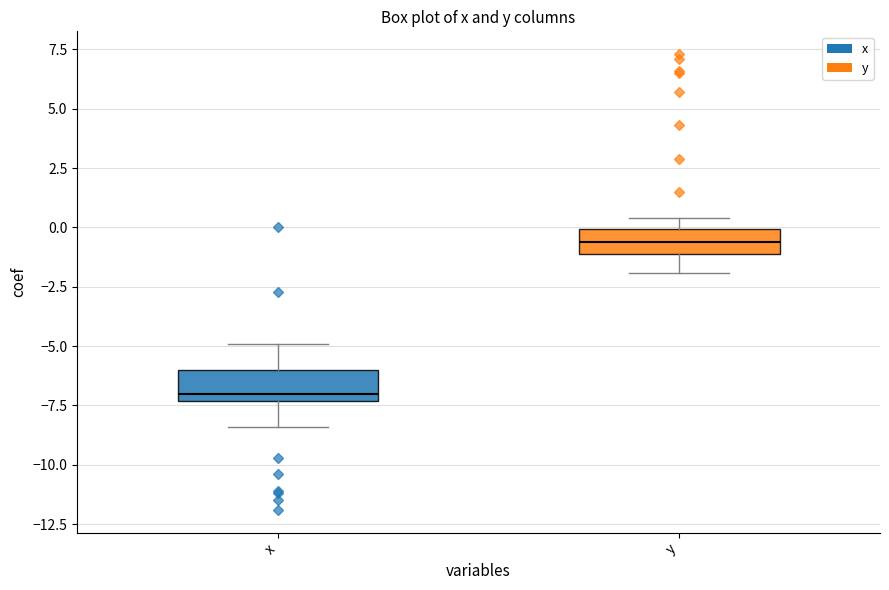

Which box's median line is the lowest?

x